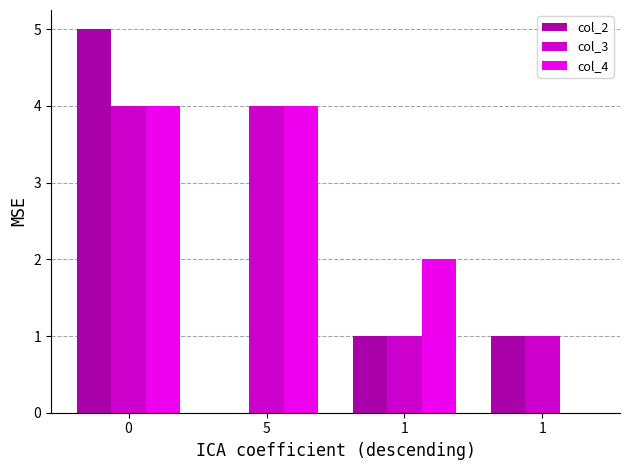

What are all the series names shown in the legend?

col_2, col_3, col_4